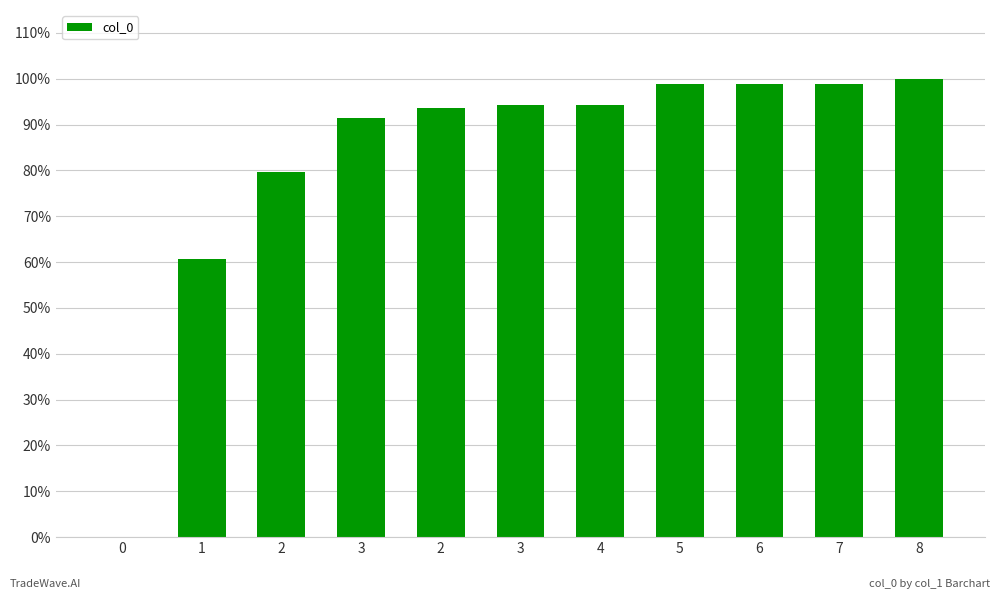

Are the bars horizontal?

No